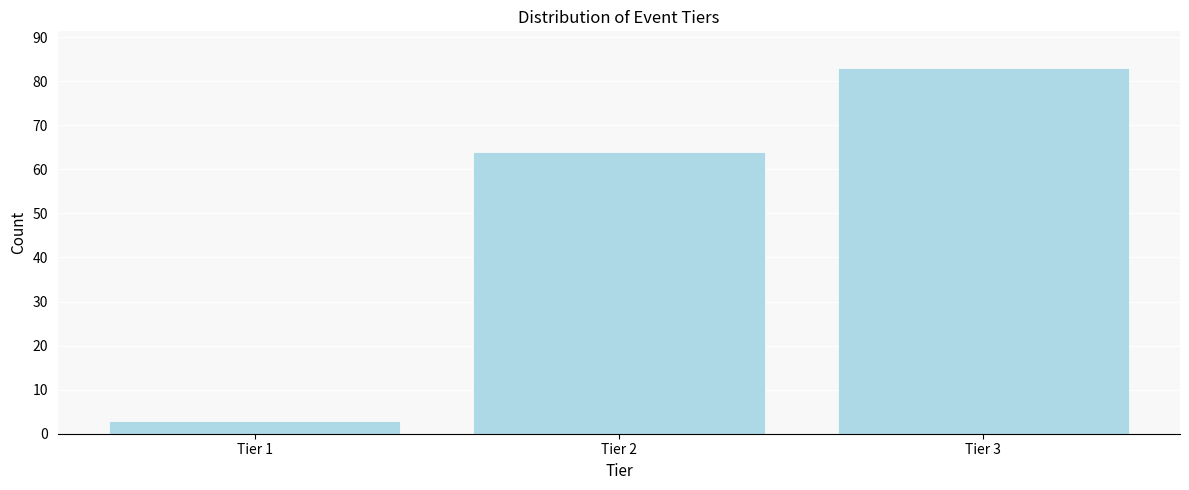

Reading left to right, extract all data points from this chart.

Tier 1=3	Tier 2=64	Tier 3=83